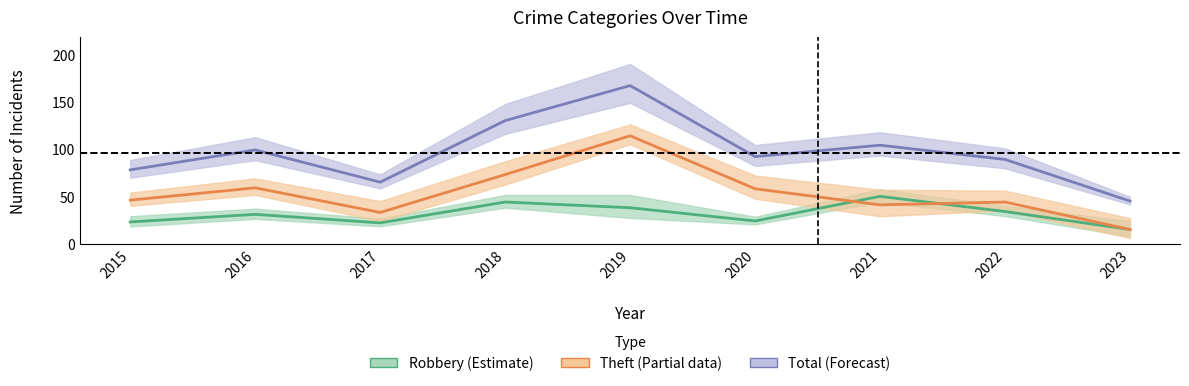

What are all the series names shown in the legend?

Robbery (Estimate), Theft (Partial), Total (Forecast)